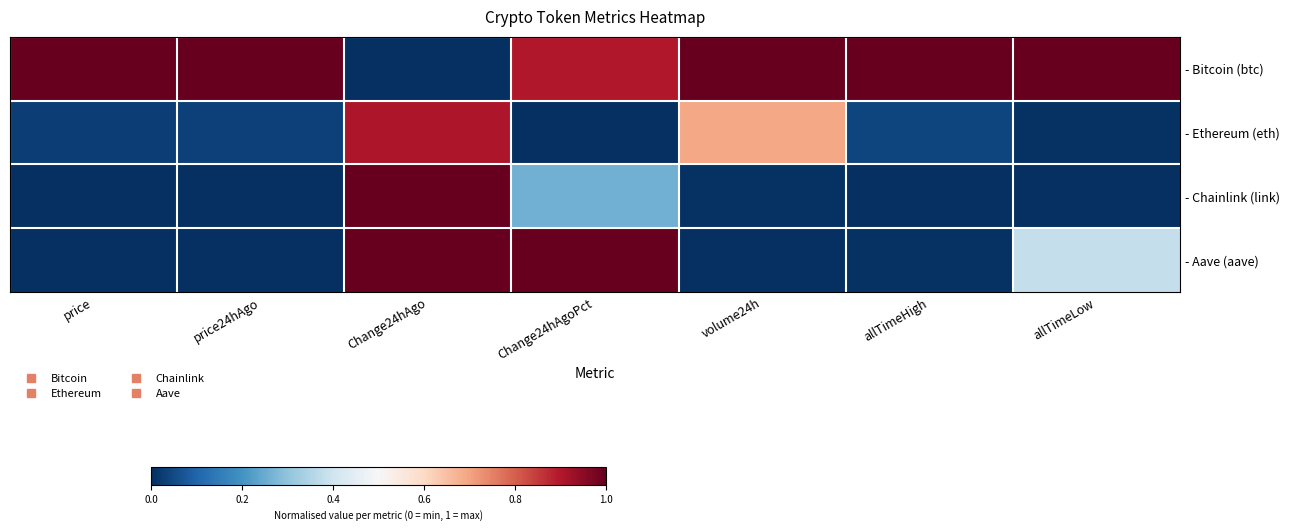

Which series has the largest range (max minus min)?

- Bitcoin (btc)